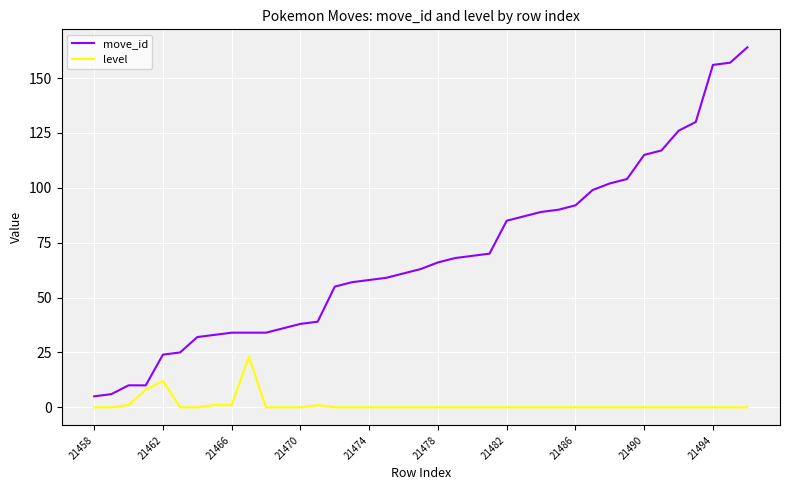

Which series has the widest spread of values?

move_id